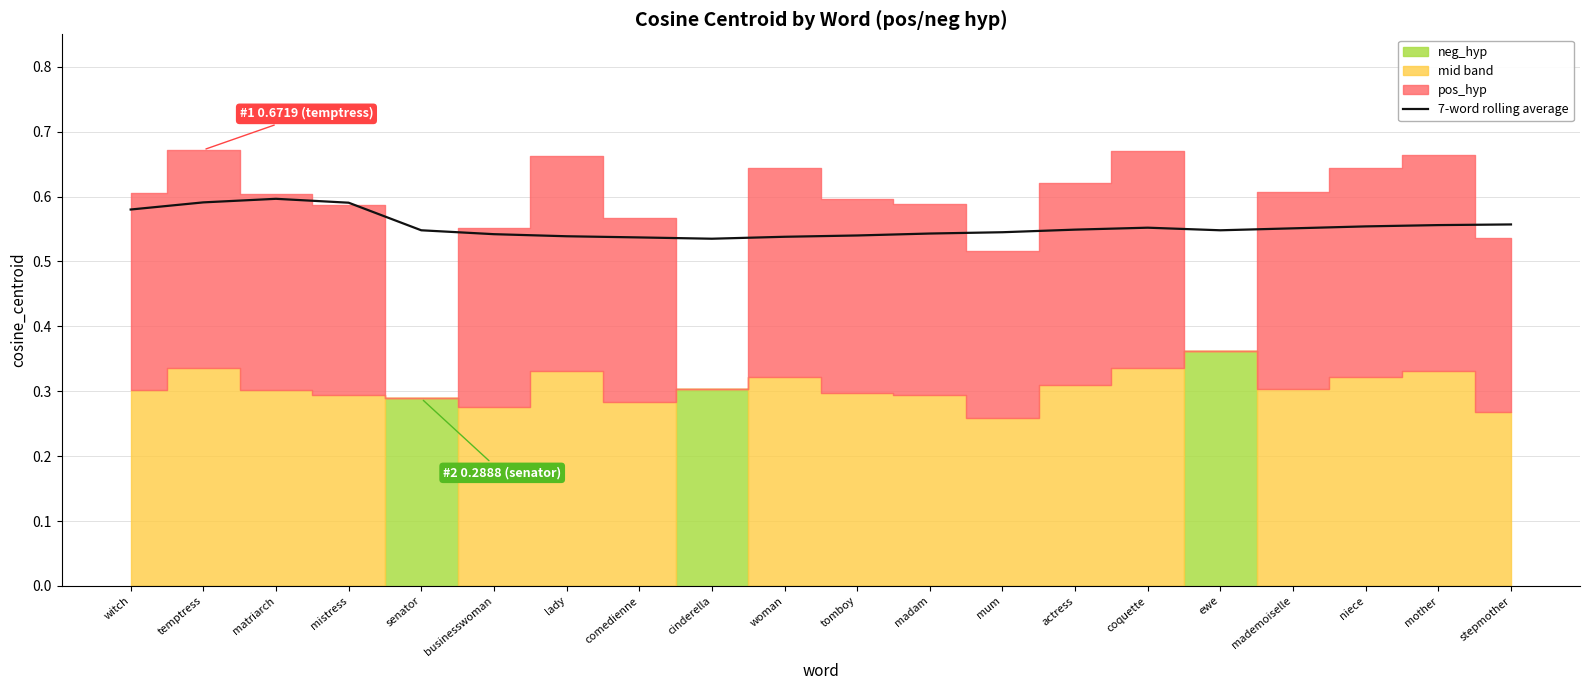

Is it true that 7-word rolling average equals 0.8 at cinderella?

False